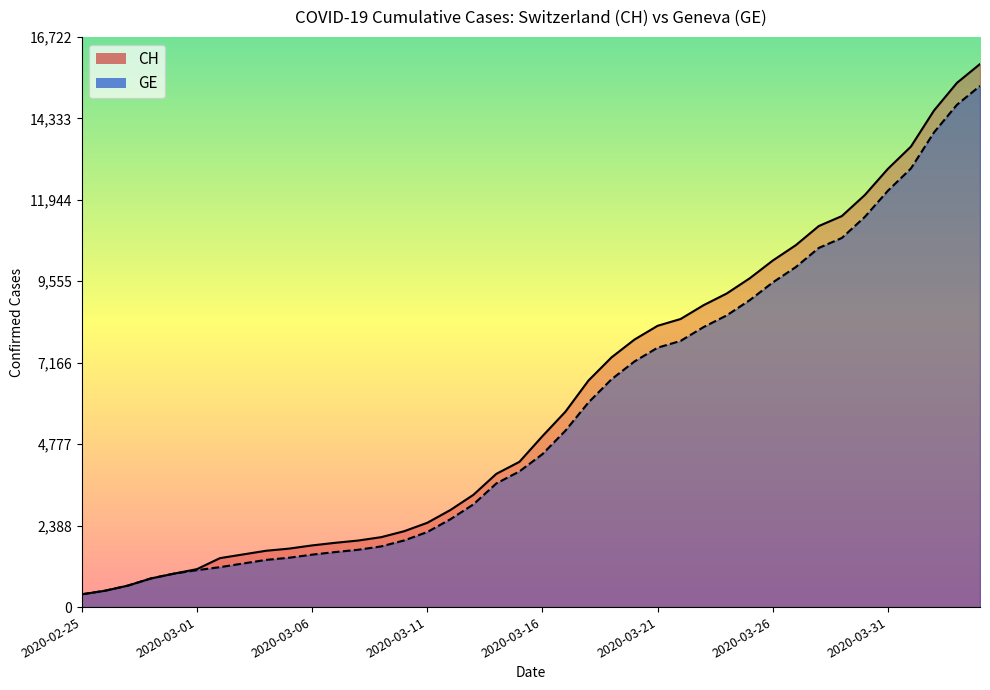

Rank the series by their average value, from lowest to highest.

GE, CH